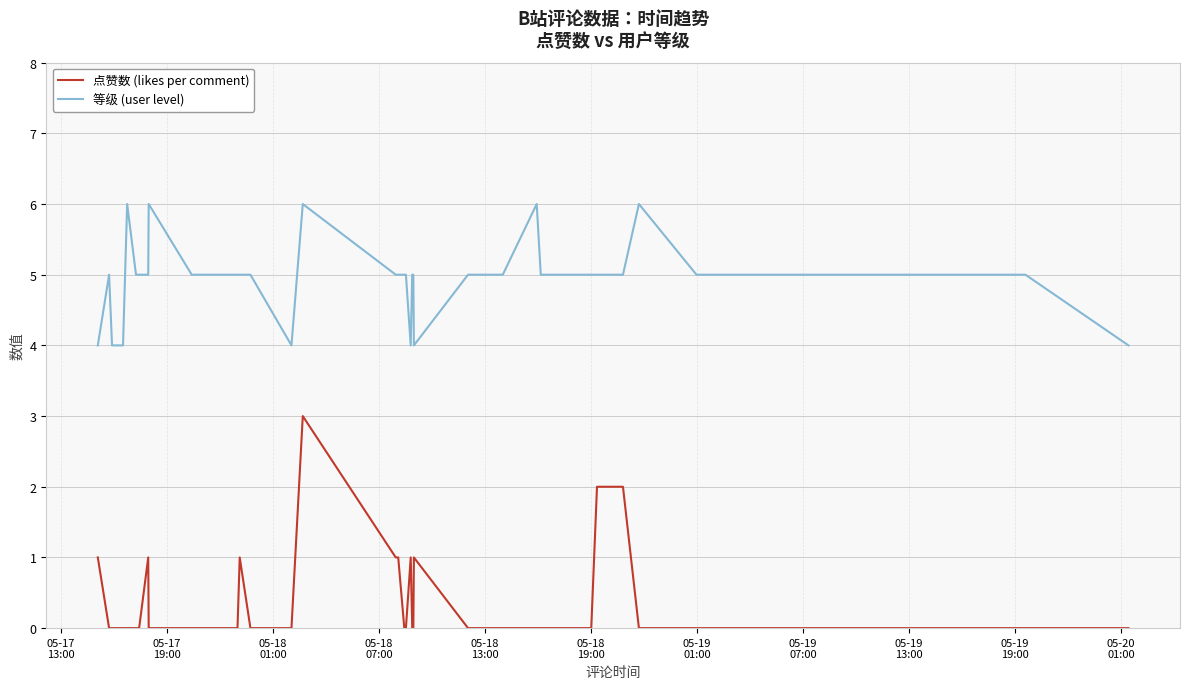

Reading left to right, transcribe all the data shown in this chart.

点赞数 (likes per comment): 1	0	0	0	0	0	0	1	0	0	0	0	0	1	0	0	3	1	1	0	0	1	0	0	1	0	0	0	0	0	0	0	0	0	2	2	0	0	0	0
等级 (user level): 4	5	4	4	6	5	5	5	6	5	5	5	5	5	5	4	6	5	5	5	5	4	5	5	4	5	5	6	5	5	5	5	5	5	5	5	6	5	5	4